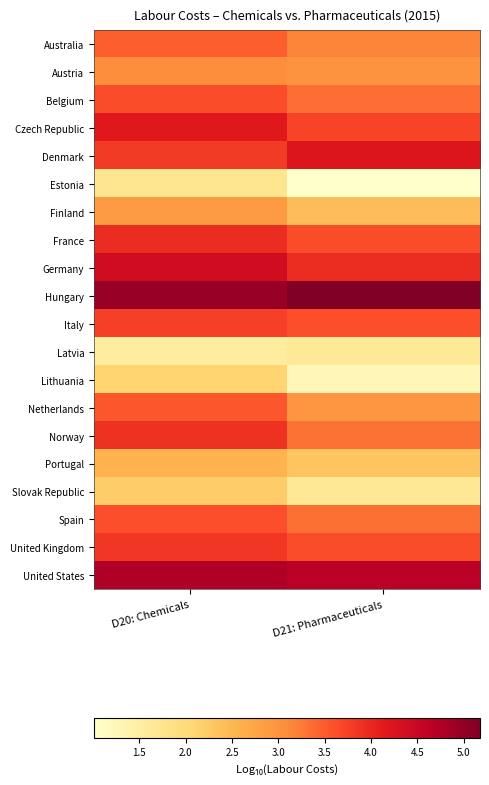

Between D21: Pharmaceuticals and D20: Chemicals, which is larger?

D20: Chemicals